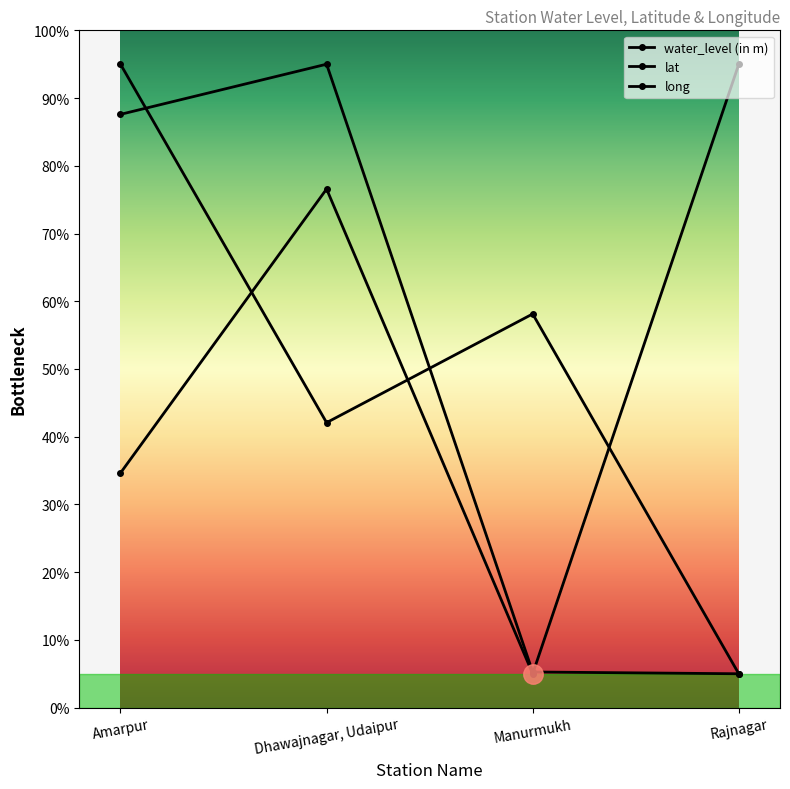

What are all the series names shown in the legend?

water_level (in m), lat, long